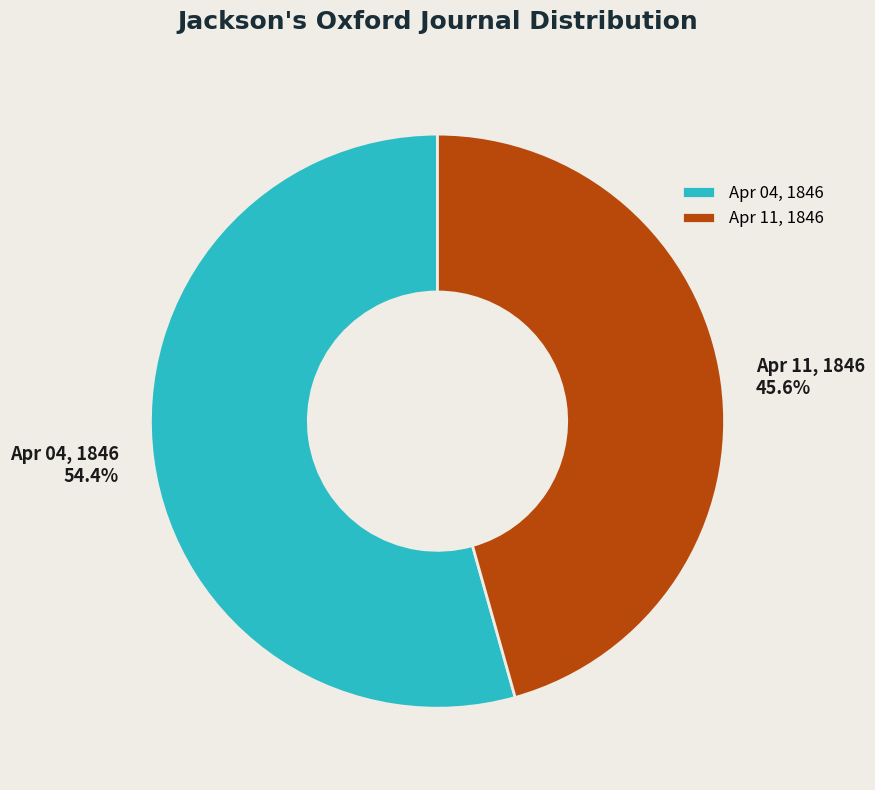

Which slice is the largest?

Apr 04, 1846